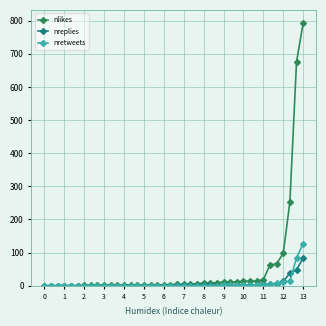

What is the maximum value for nlikes?

793